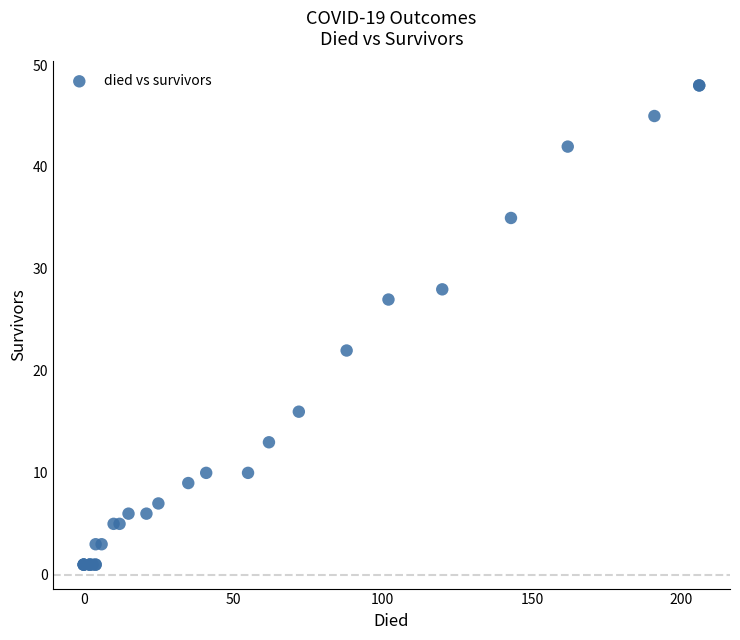

What Y value in the scatter plot is closest to 24?

22